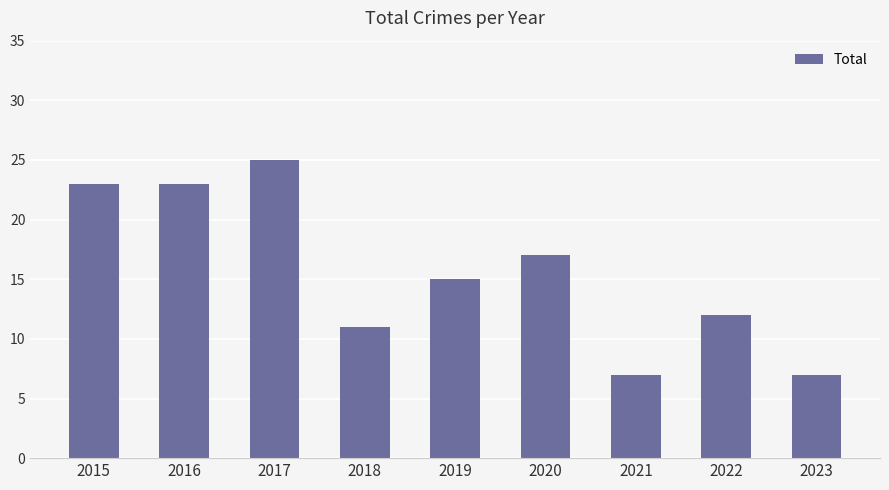

Which category has the highest value across all series?

2017